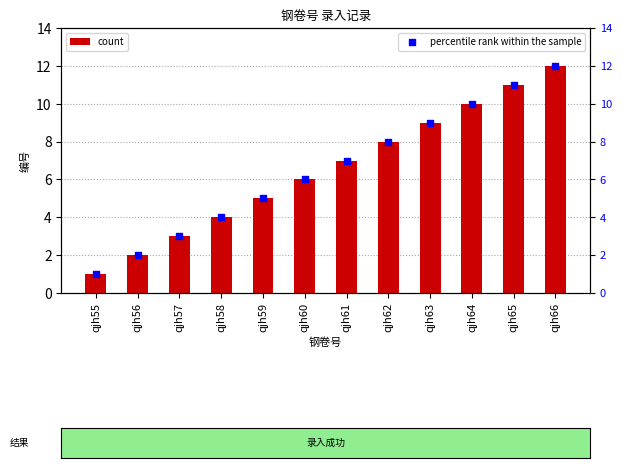

Which series contains the lowest Y value?

count